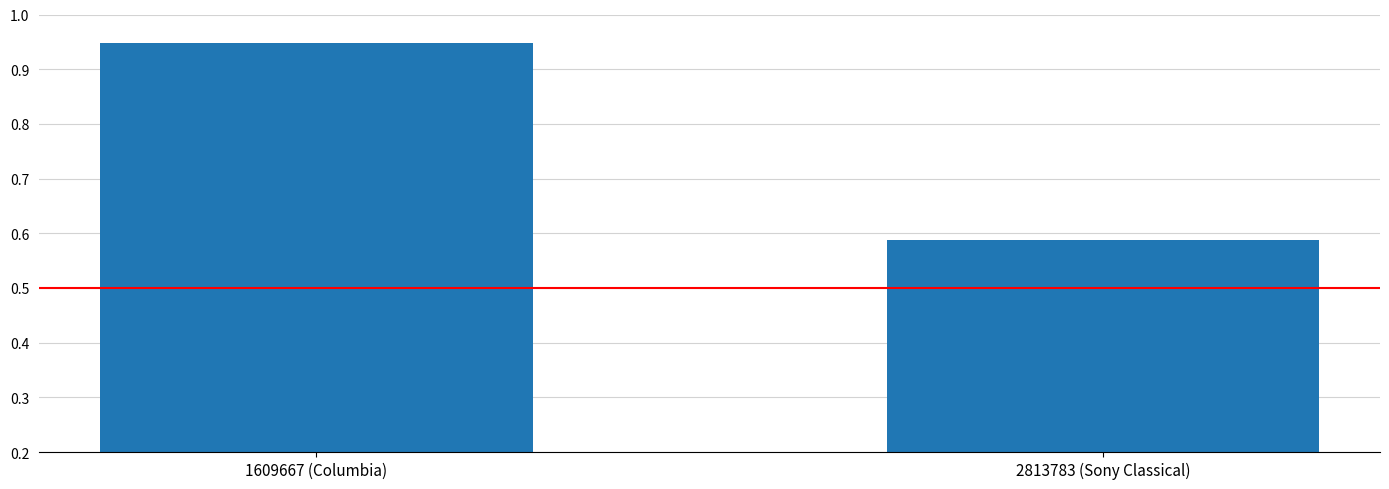

What is the label of the 1st bar from the right?

2813783 (Sony Classical)